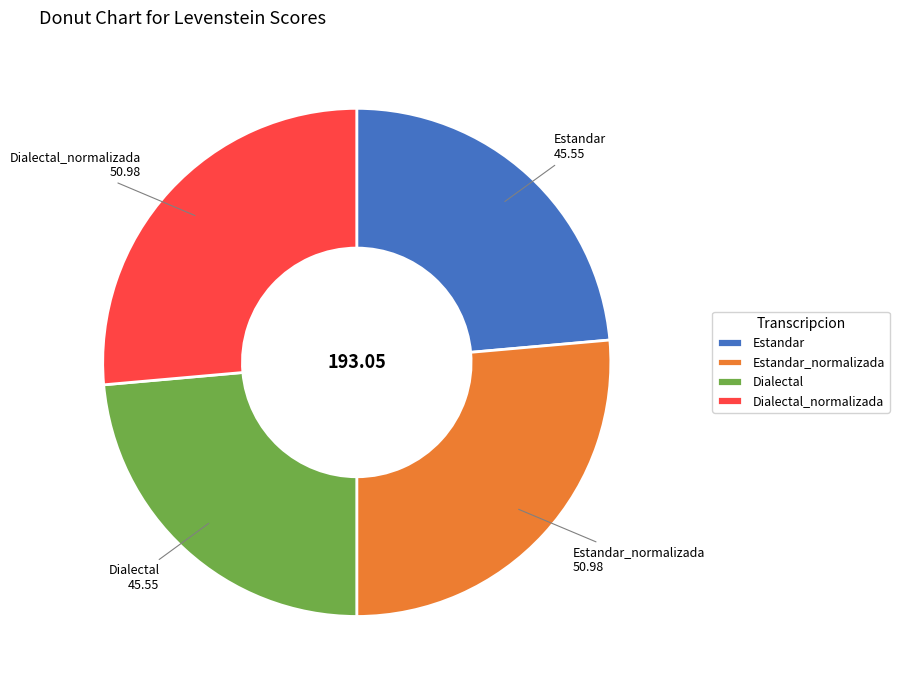

Is there any slice that represents more than half of the pie?

No